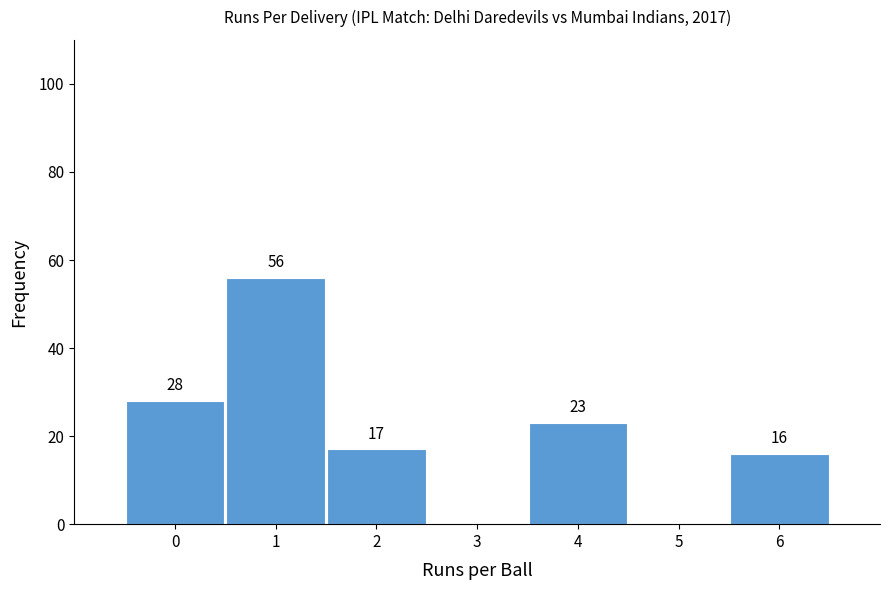

Reading right to left, extract all data points from this chart.

6=16	5=0	4=23	3=0	2=17	1=56	0=28